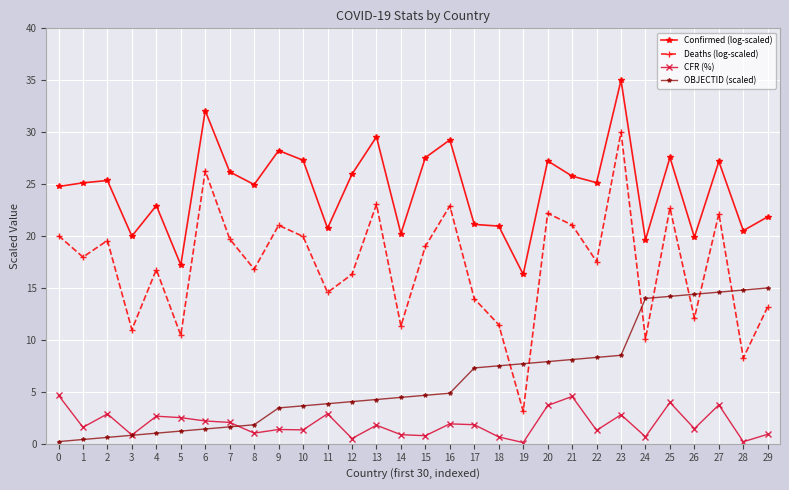

True or false: CFR (%) and Deaths (log-scaled) cross at least once.

False